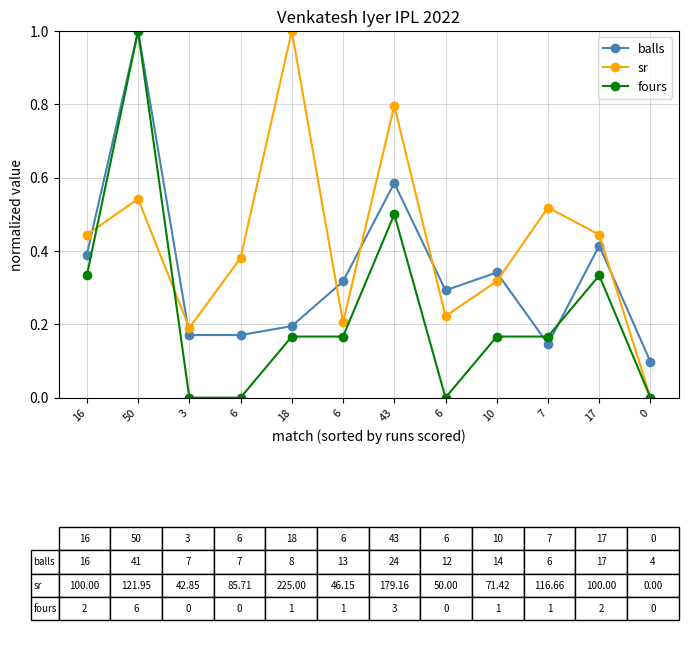

How many categories are shown in the chart?

12